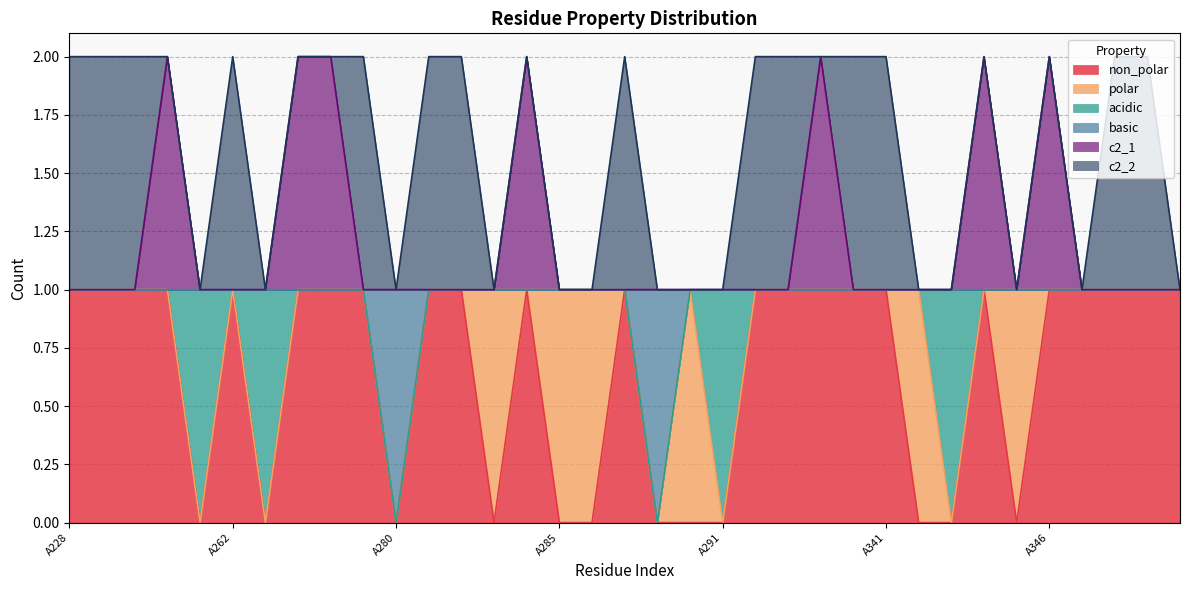

What is the highest value of the basic series?

1